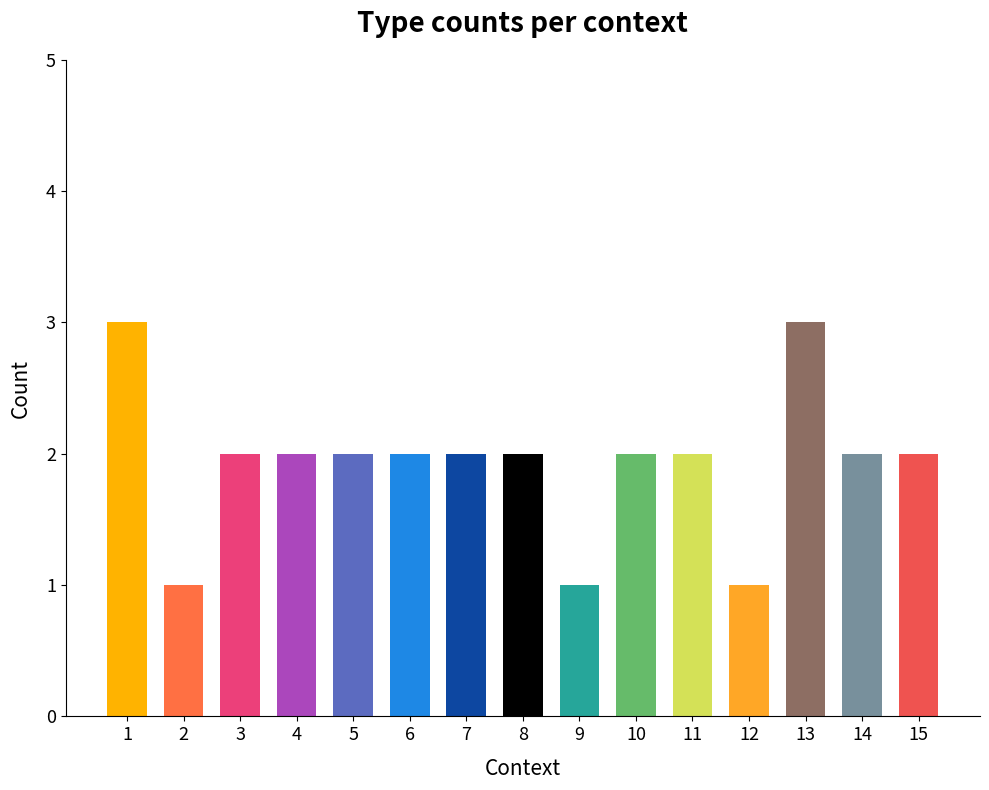

What is the maximum value shown in the chart?

3